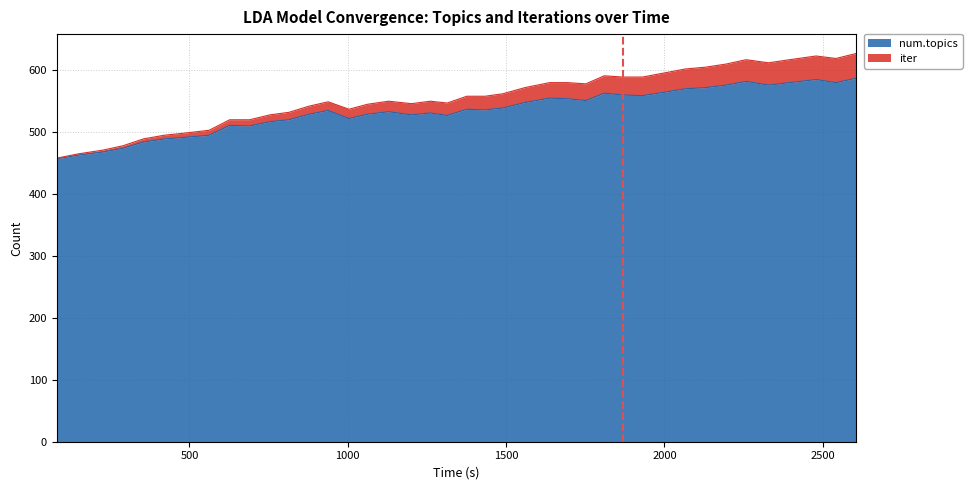

What is the highest value of the num.topics series?

587